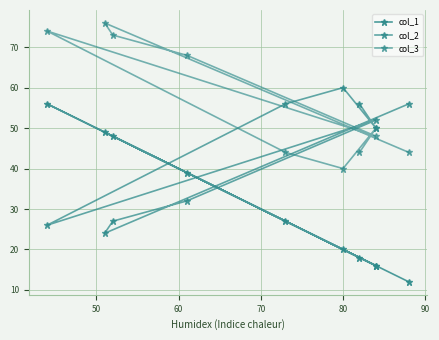

Read the col_3 value at 80, to the nearest 10.

50